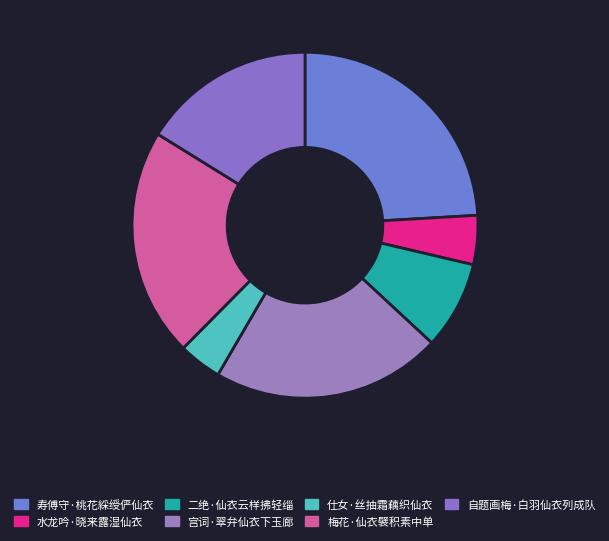

Count the number of slices in the pie.

7